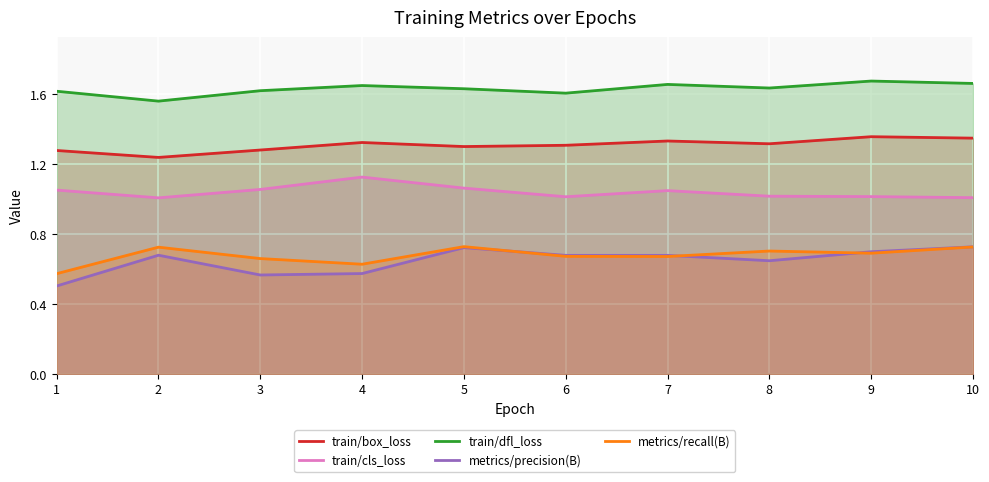

True or false: metrics/precision(B) and train/dfl_loss cross at least once.

False